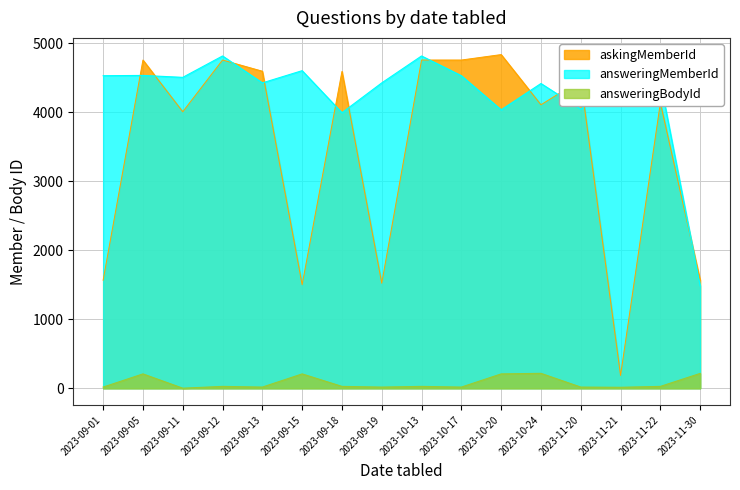

Which series has the widest spread of values?

askingMemberId